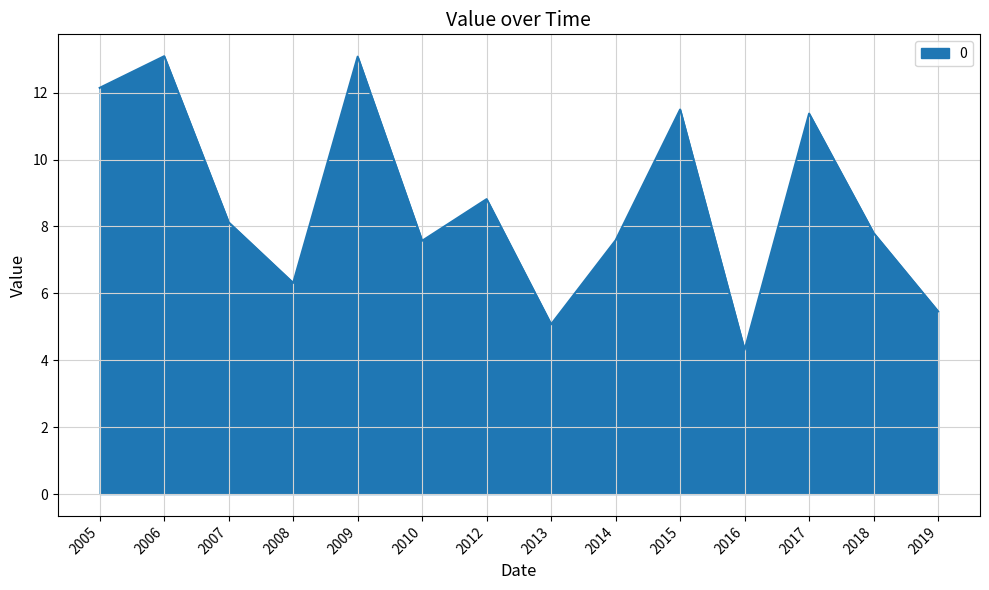

The value at 2017 is 11.4. True or false?

True